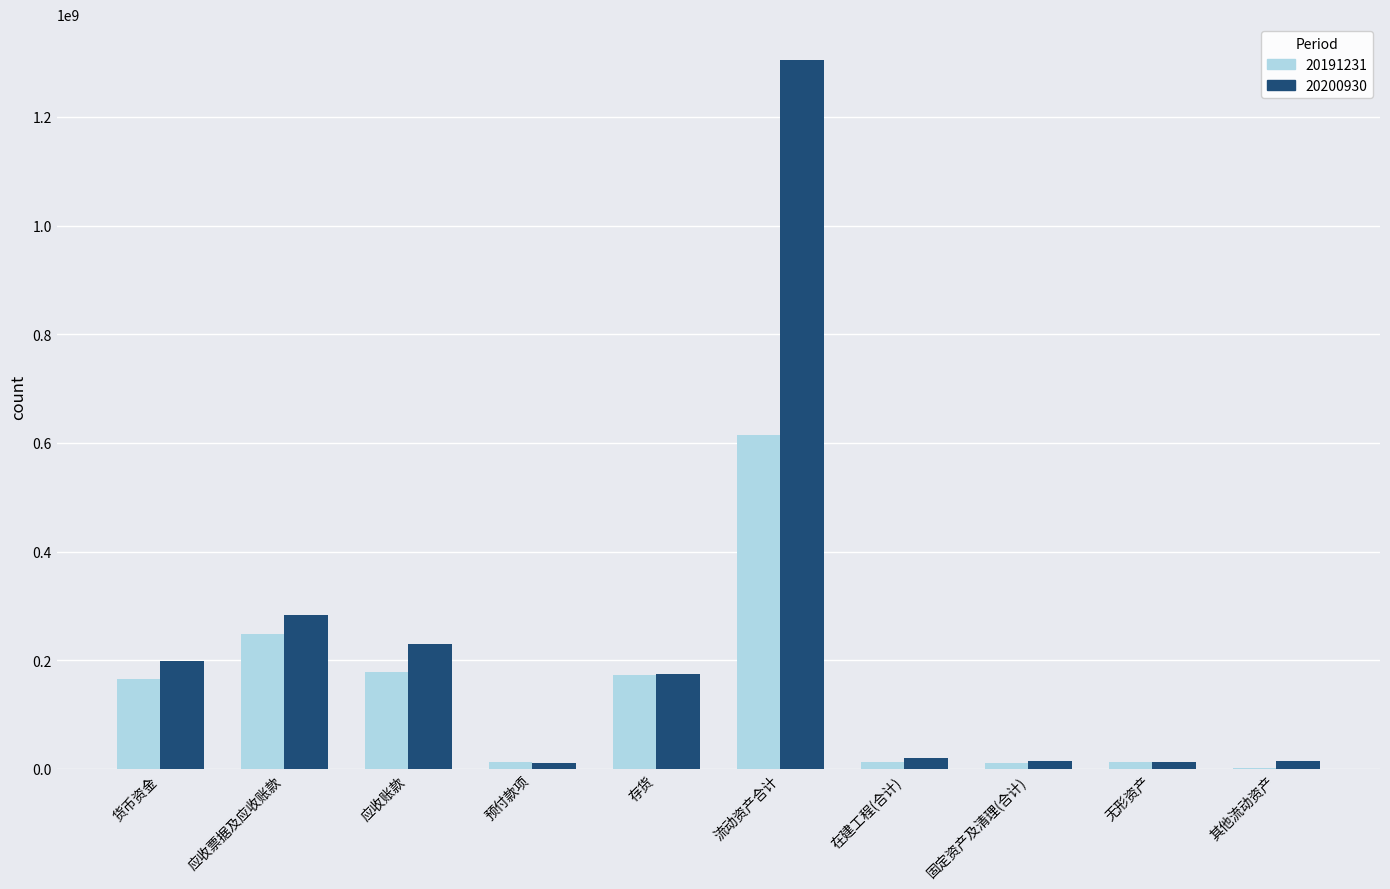

Which series has the largest total across all categories?

20200930